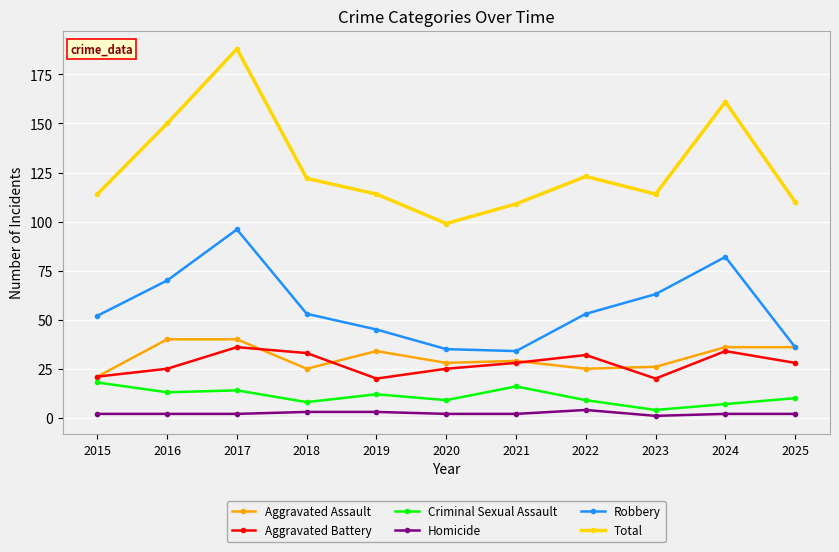

At which category is the sum across all series the highest?

2017